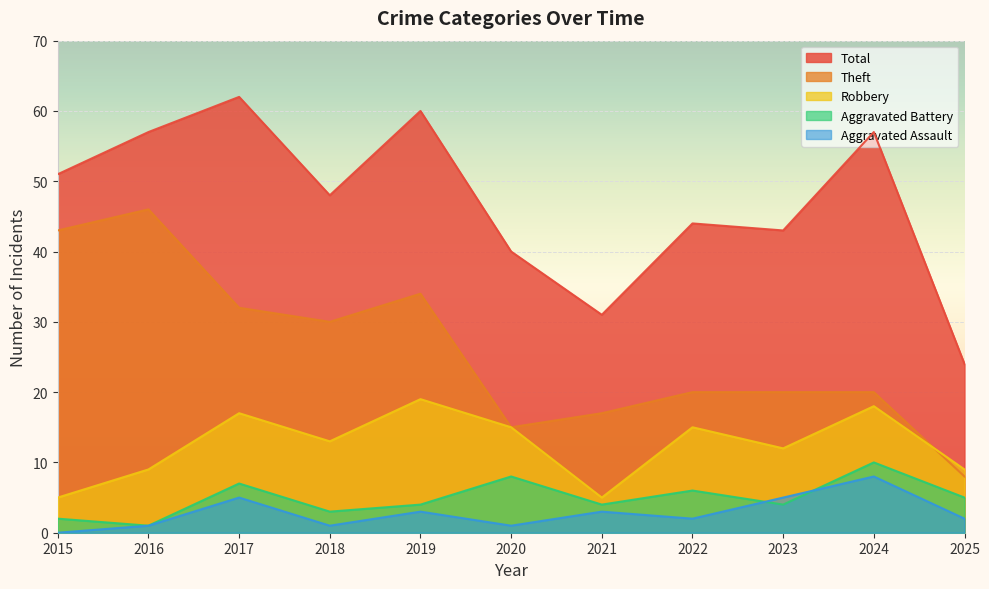

Reading left to right, transcribe all the data shown in this chart.

Robbery: 2015=5	2016=9	2017=17	2018=13	2019=19	2020=15	2021=5	2022=15	2023=12	2024=18	2025=9
Theft: 2015=43	2016=46	2017=32	2018=30	2019=34	2020=15	2021=17	2022=20	2023=20	2024=20	2025=8
Aggravated Battery: 2015=2	2016=1	2017=7	2018=3	2019=4	2020=8	2021=4	2022=6	2023=4	2024=10	2025=5
Aggravated Assault: 2015=0	2016=1	2017=5	2018=1	2019=3	2020=1	2021=3	2022=2	2023=5	2024=8	2025=2
Total: 2015=51	2016=57	2017=62	2018=48	2019=60	2020=40	2021=31	2022=44	2023=43	2024=57	2025=24